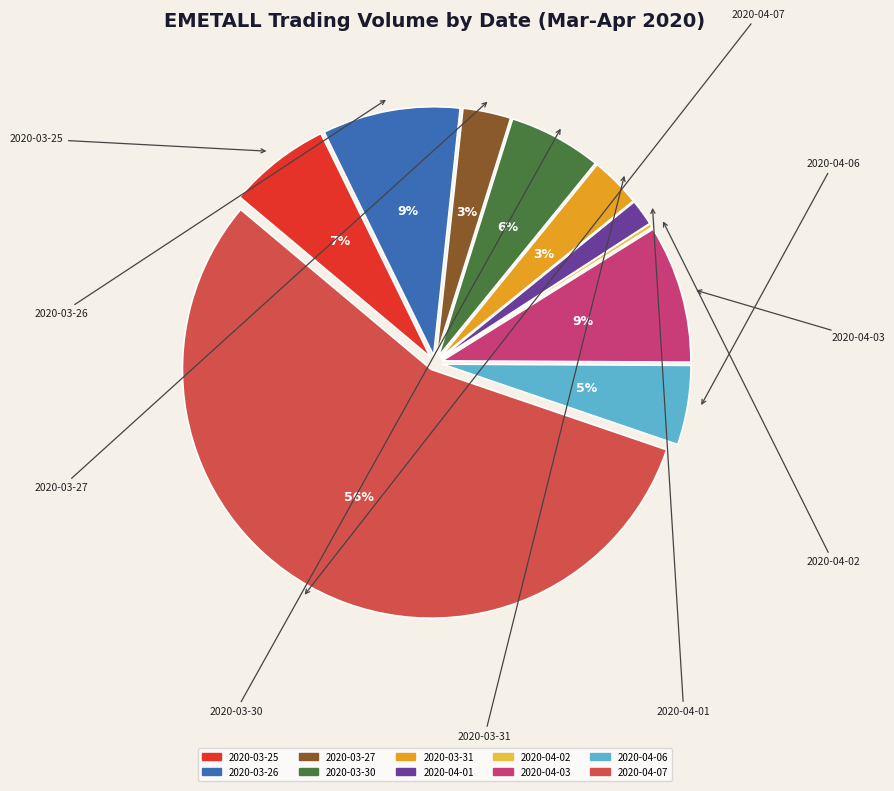

To the nearest percent, what is the average slice percentage?

10%